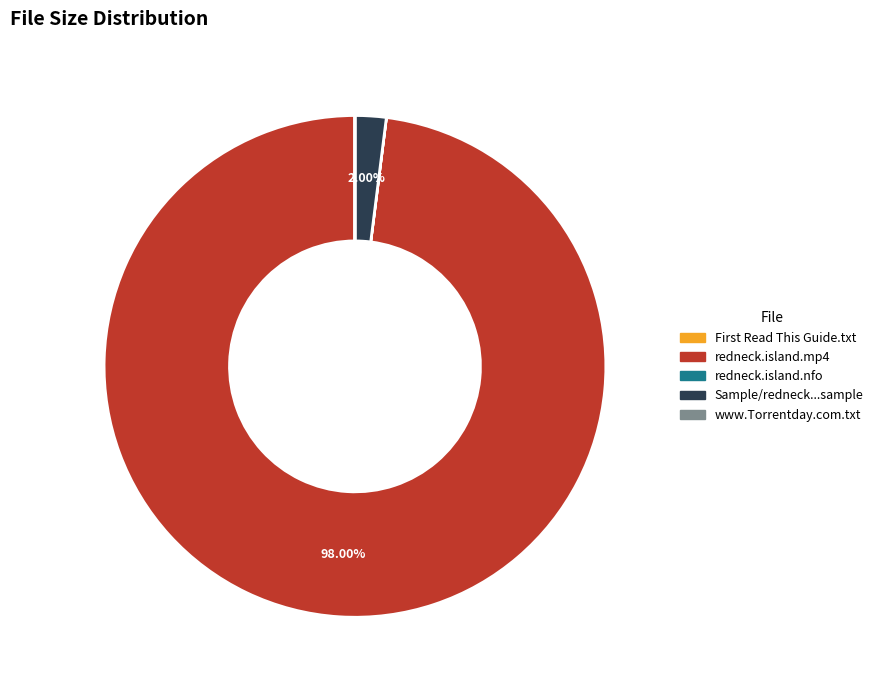

Which slice represents more than half of the pie?

redneck.island.mp4